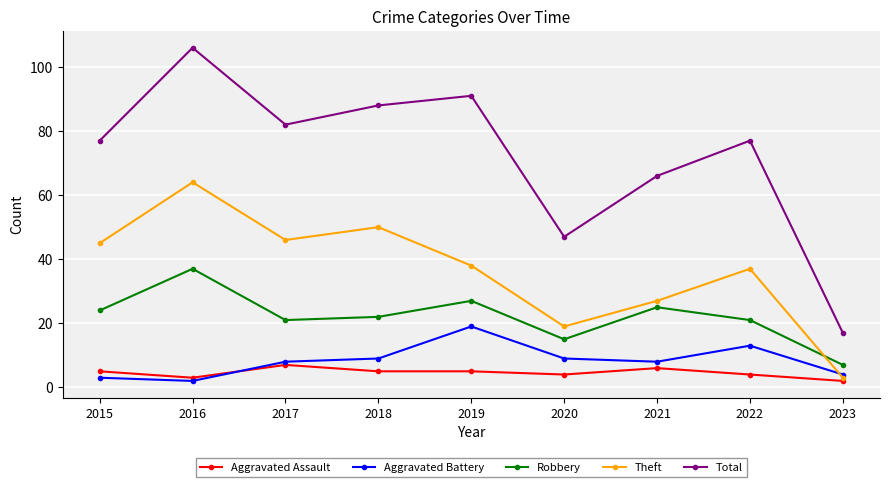

What are all the series names shown in the legend?

Aggravated Assault, Aggravated Battery, Robbery, Theft, Total